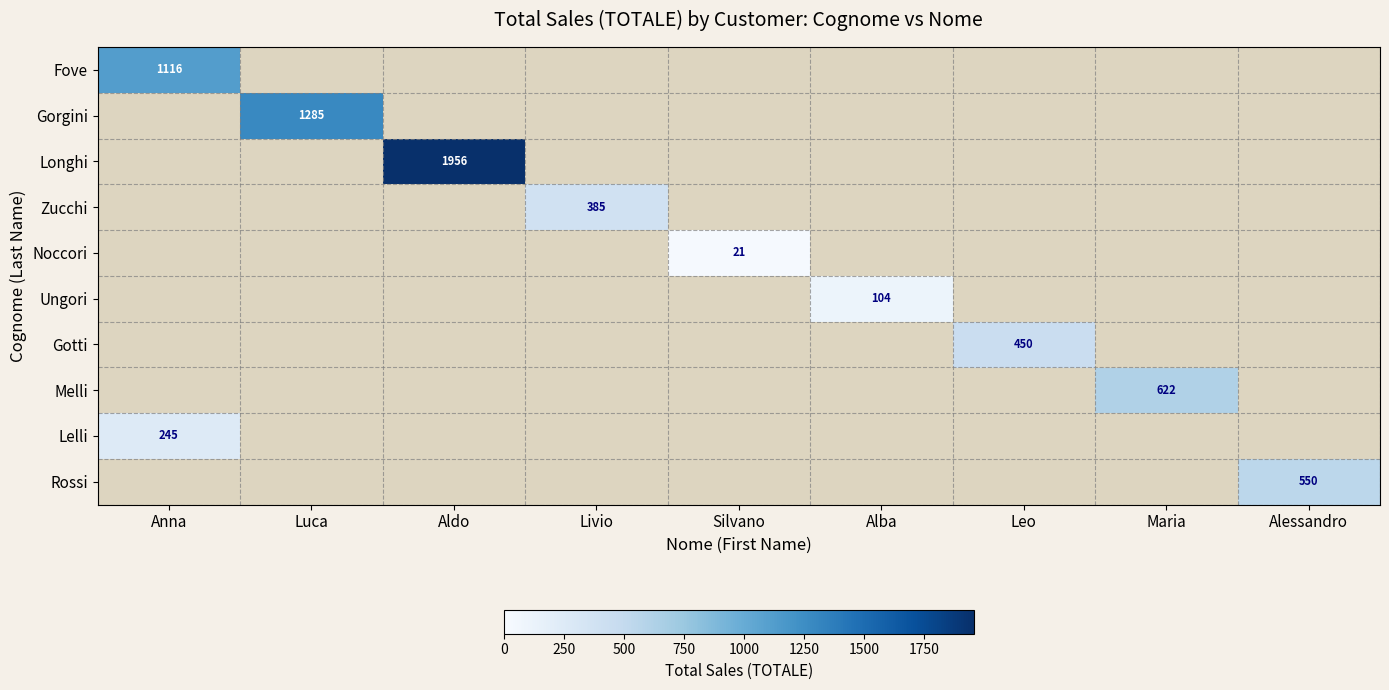

Is the value of Longhi at Livio greater than the value of Lelli at Luca?

No